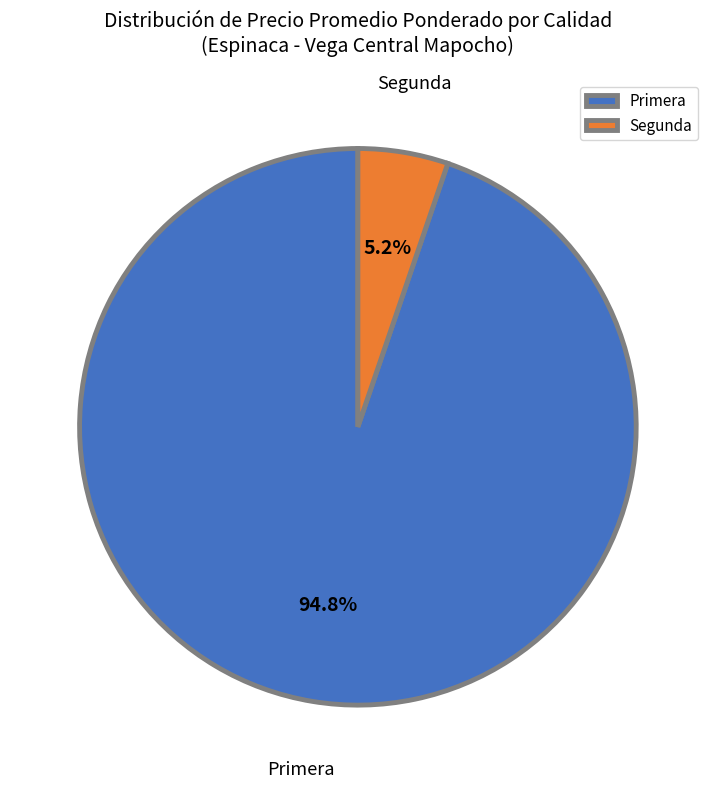

How many segments does this pie chart have?

2